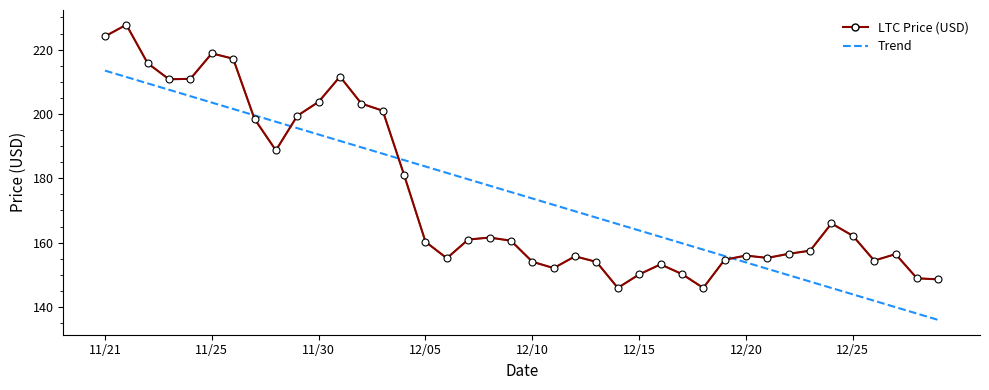

What is the average value of the LTC Price (USD) series?

174.7